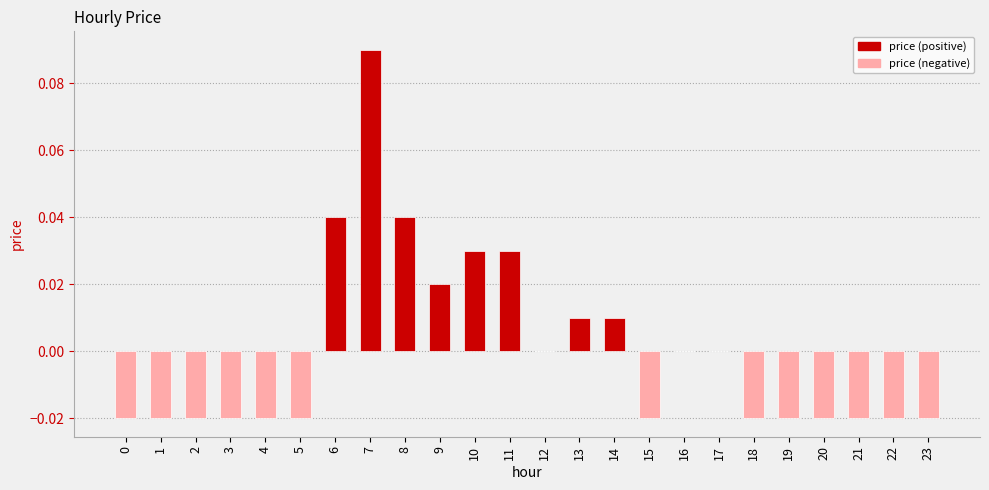

Reading left to right, list all the values displayed in this chart.

-0.0	-0.0	-0.0	-0.0	-0.0	-0.0	0.0	0.1	0.0	0.0	0.0	0.0	0.0	0.0	0.0	-0.0	0.0	0.0	-0.0	-0.0	-0.0	-0.0	-0.0	-0.0